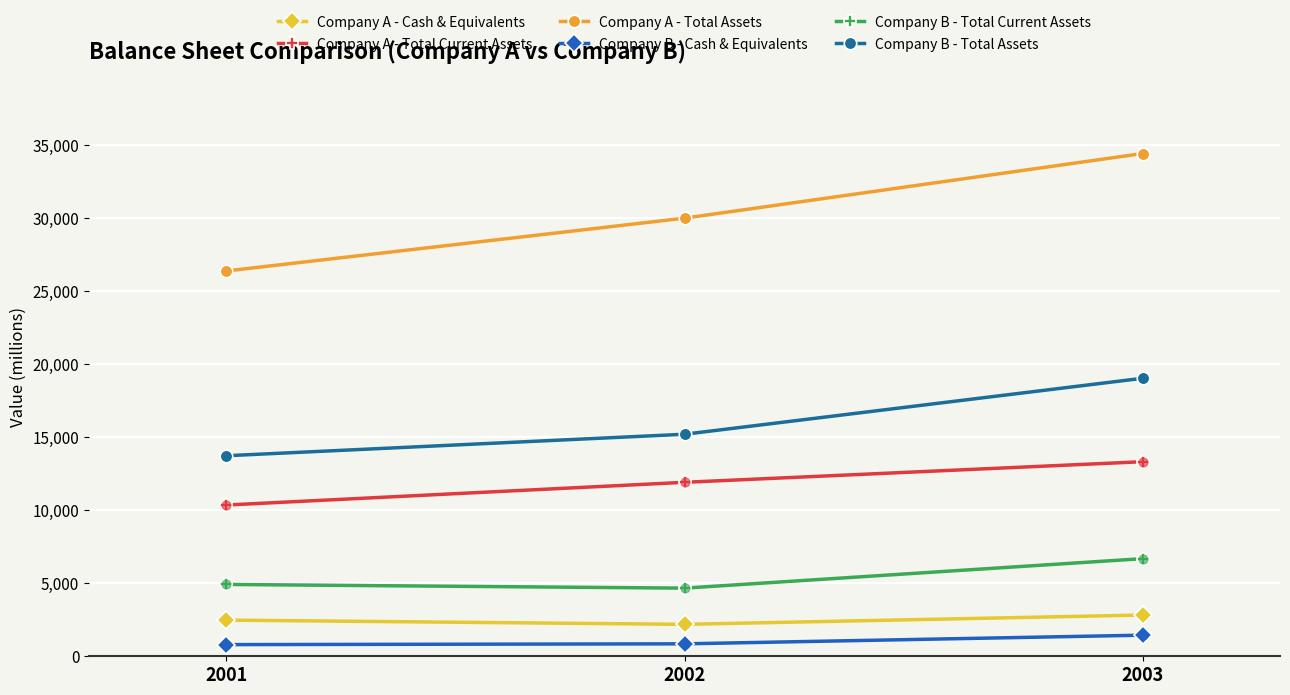

What is the total value across all series at 2001?

58689